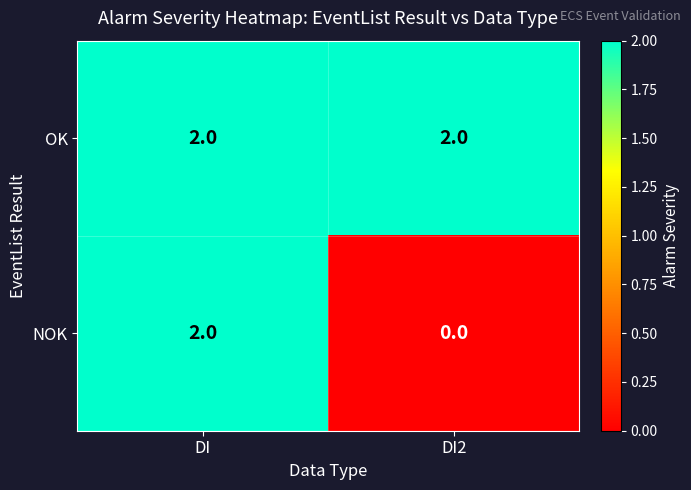

What is the spread (max minus min) of values at DI2?

2